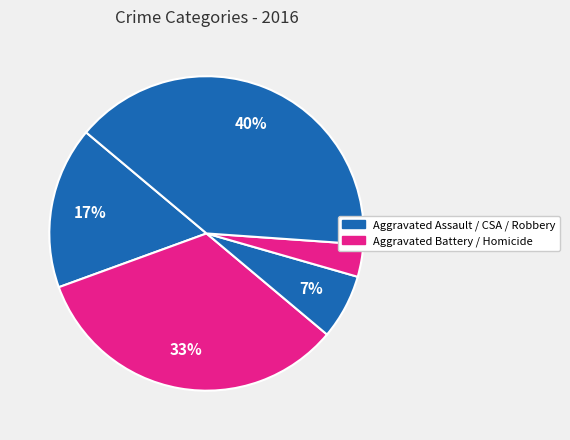

Count the number of slices in the pie.

5